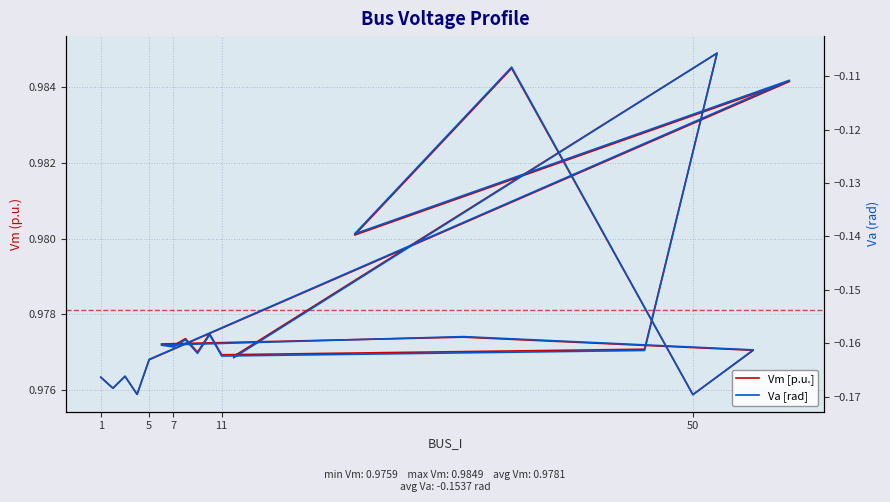

The value of Va [rad] at 50 is -0.2. True or false?

False